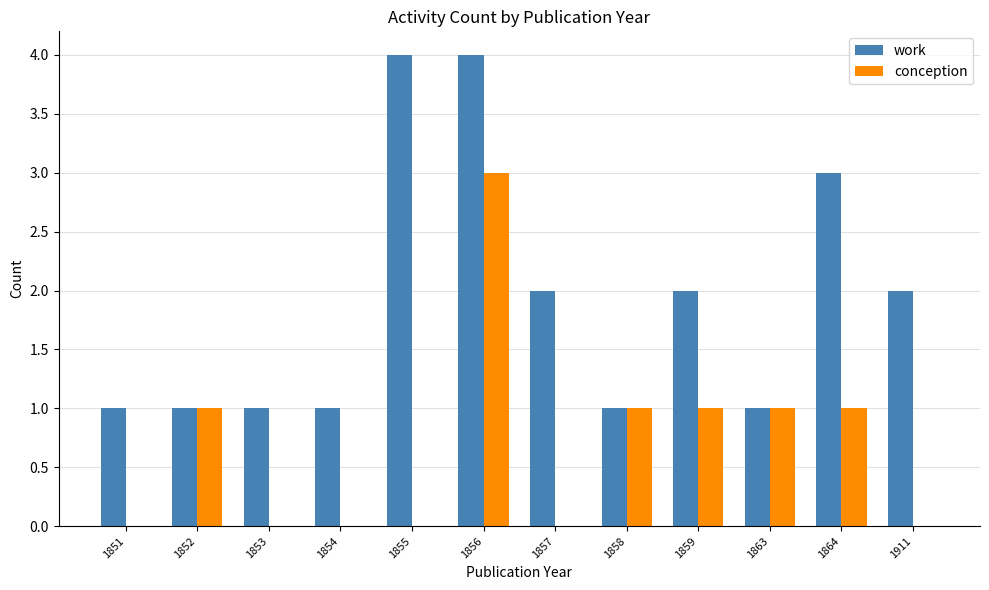

How many groups of bars are there?

12